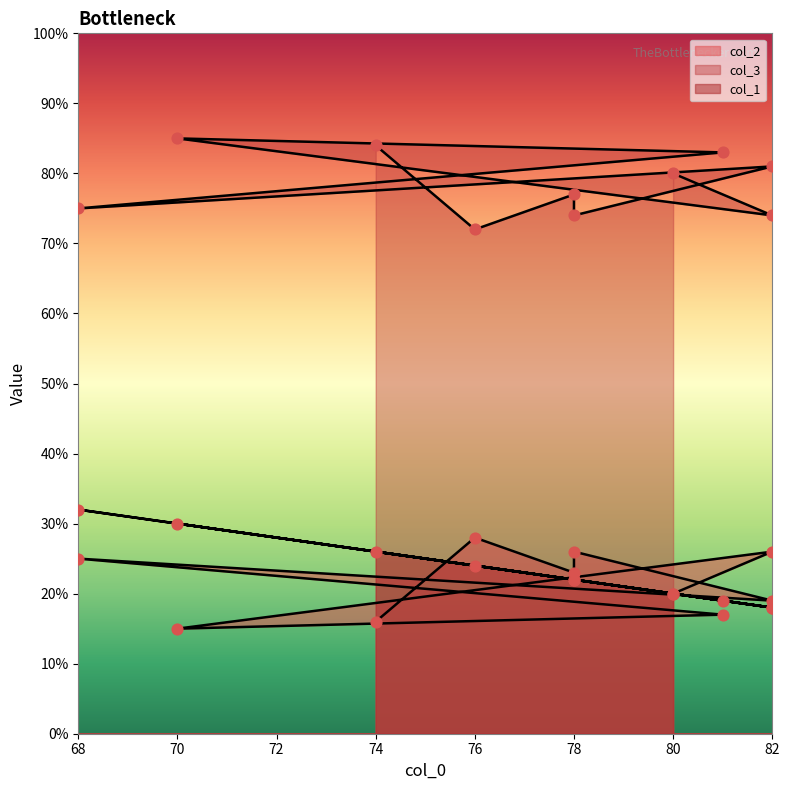

At how many categories does at least one series exceed 78?

5